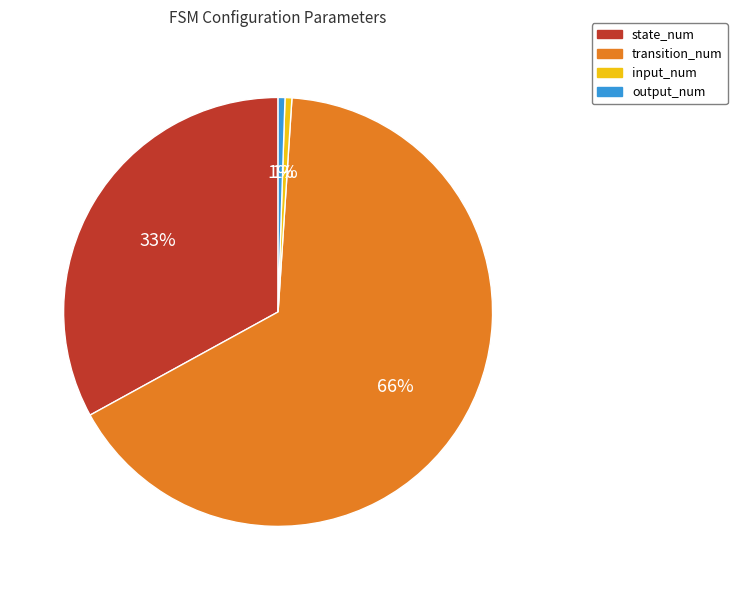

Do output_num and input_num together represent more than half of the pie?

No